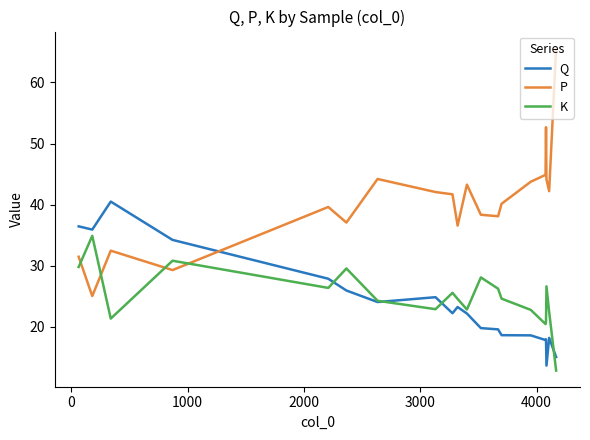

At how many categories does at least one series exceed 51?

2